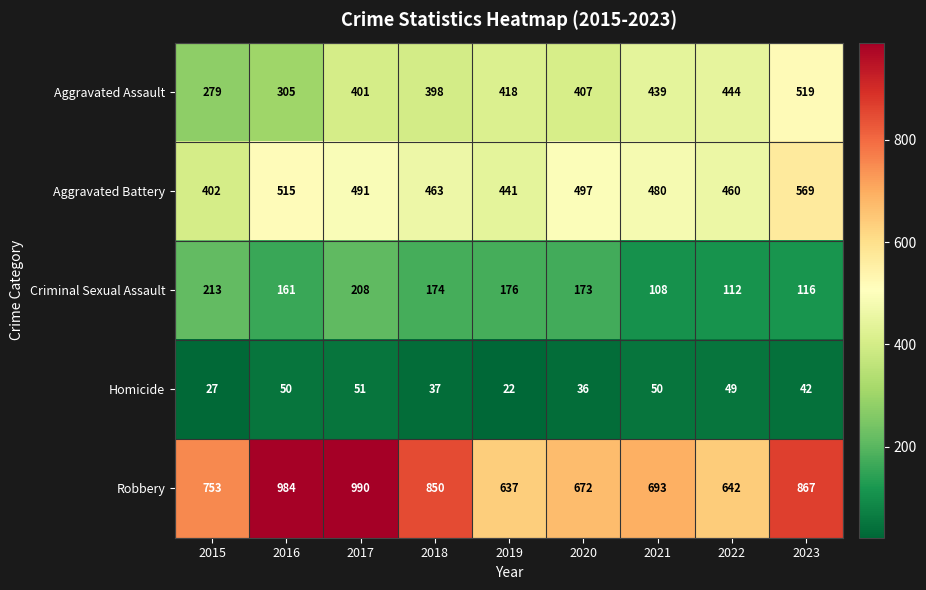

At which category is the sum across all series the highest?

2017